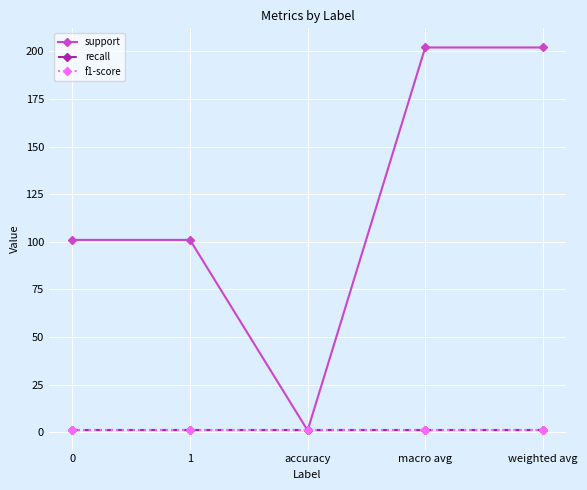

Between 1 and weighted avg, which series saw the biggest shift?

support